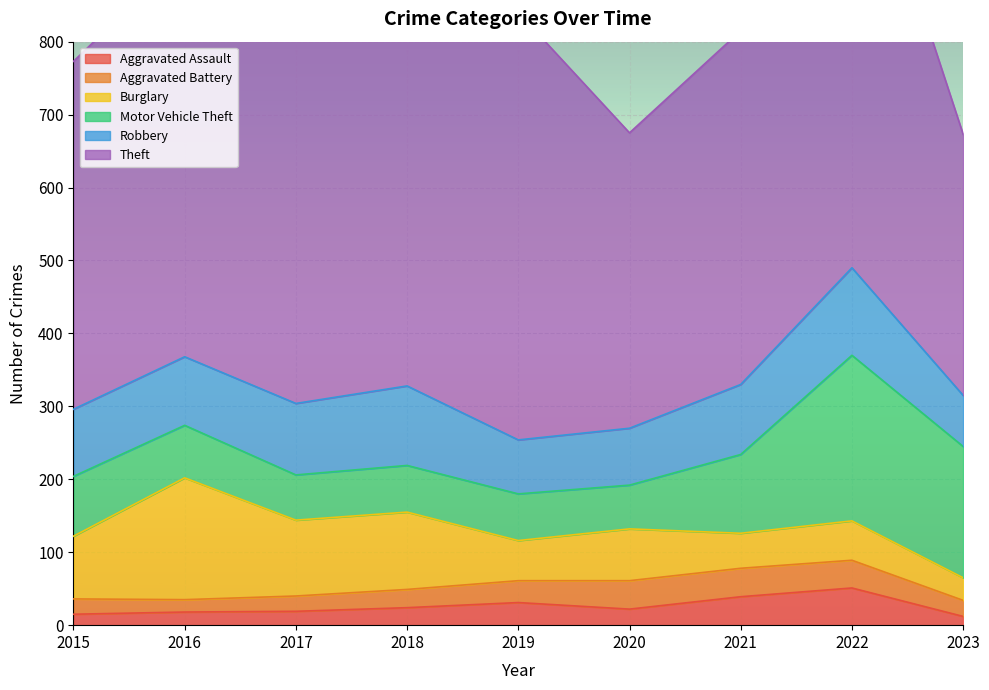

What is the value of the Burglary point at the 6th from the left?

71